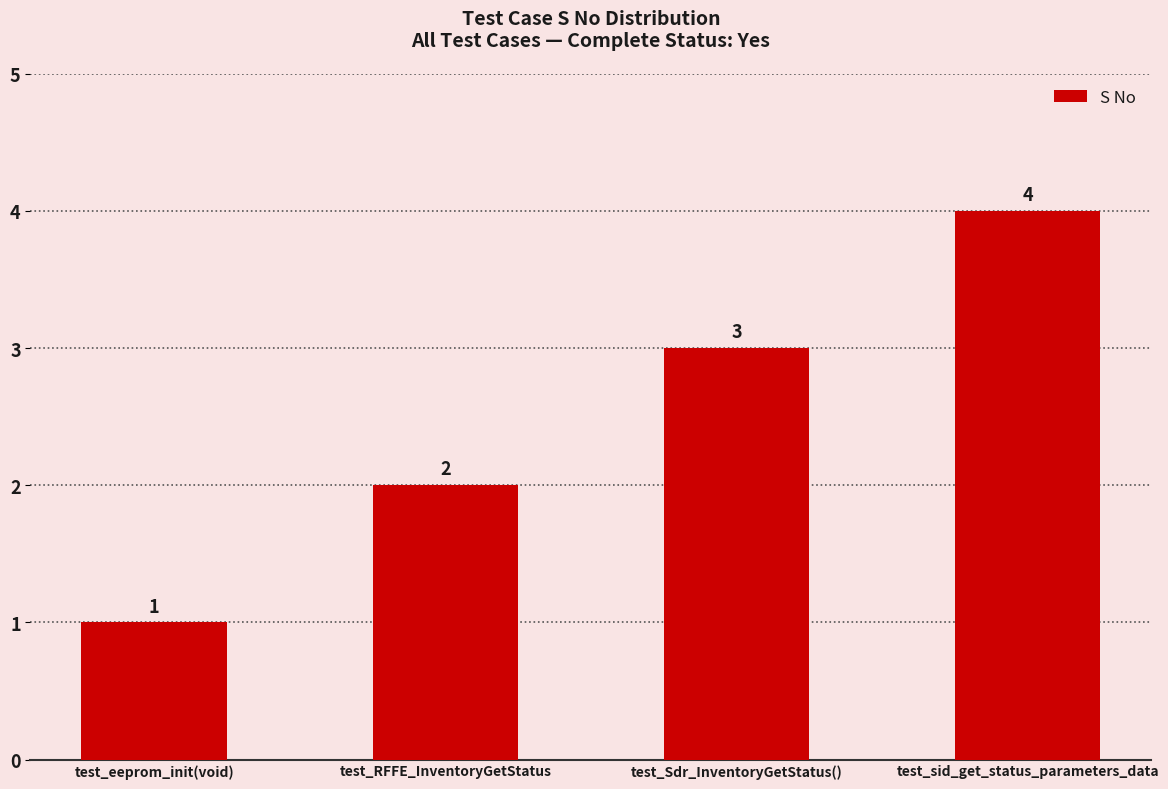

What is the approximate value at test_eeprom_init(void)?

1